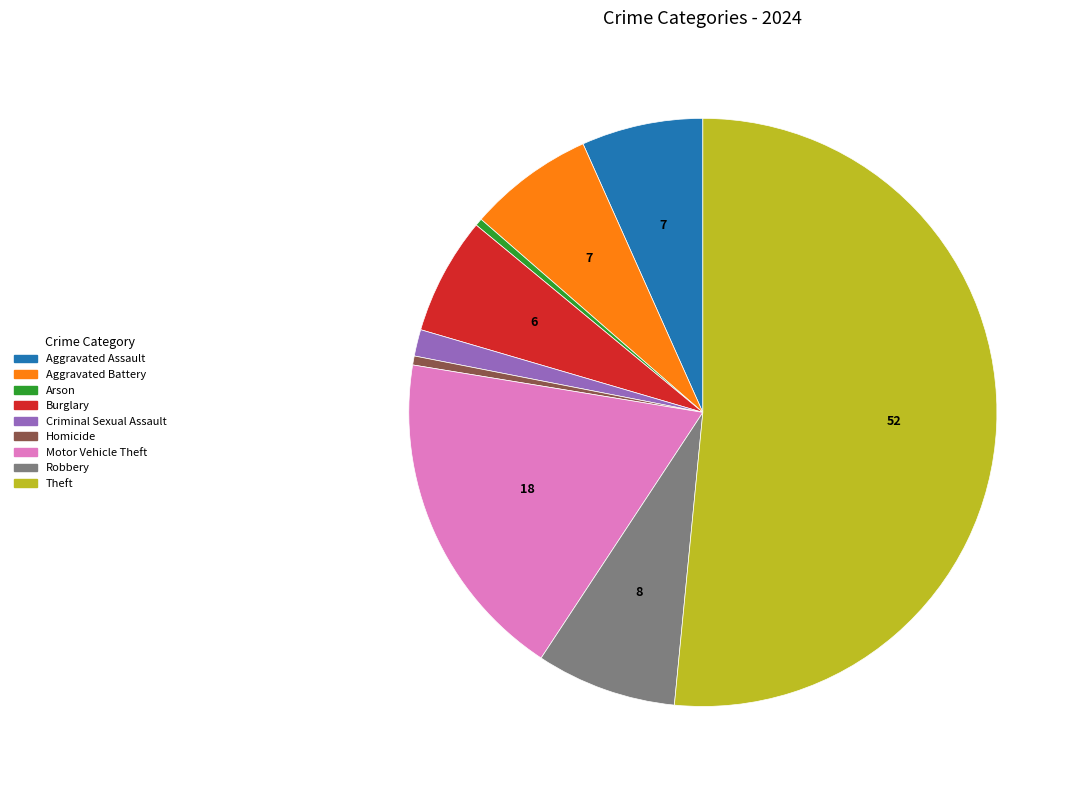

Is Aggravated Assault the majority of the pie?

No